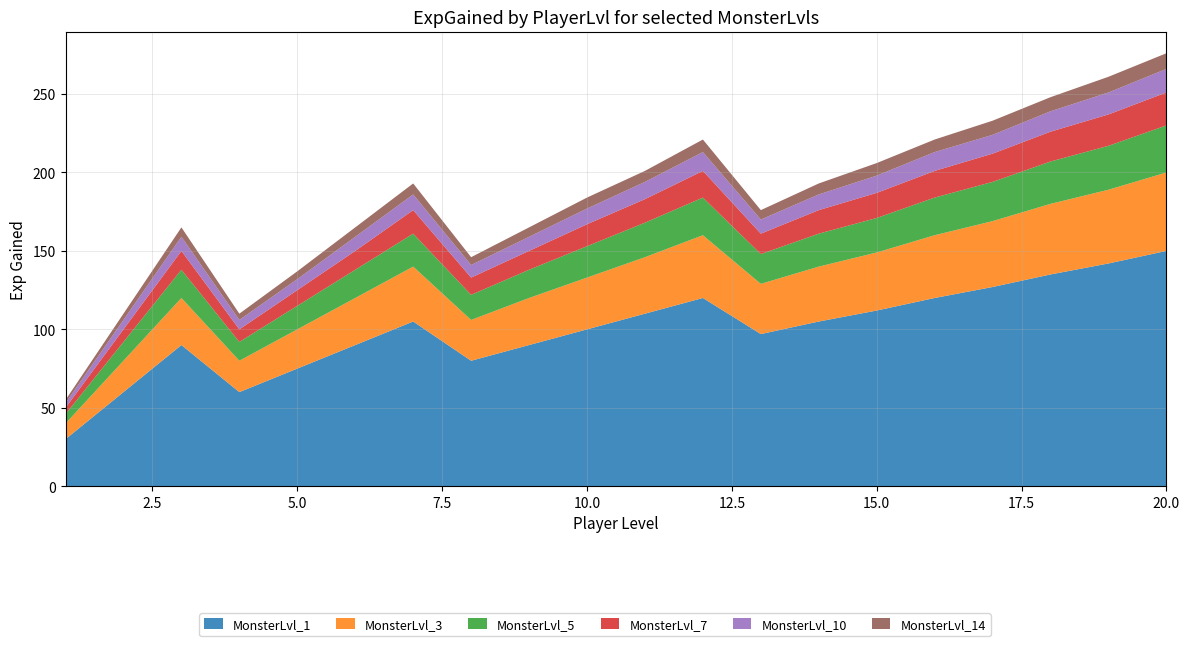

Reading left to right, transcribe all the data shown in this chart.

MonsterLvl_1: 30	60	90	60	75	90	105	80	90	100	110	120	97	105	112	120	127	135	142	150
MonsterLvl_3: 10	20	30	20	25	30	35	26	30	33	36	40	32	35	37	40	42	45	47	50
MonsterLvl_5: 6	12	18	12	15	18	21	16	18	20	22	24	19	21	22	24	25	27	28	30
MonsterLvl_7: 4	8	12	8	10	12	15	11	12	14	15	17	13	15	16	17	18	19	20	21
MonsterLvl_10: 3	6	9	6	7	9	10	8	9	10	11	12	9	10	11	12	12	13	14	15
MonsterLvl_14: 2	4	6	4	5	6	7	5	6	7	7	8	6	7	8	8	9	9	10	10